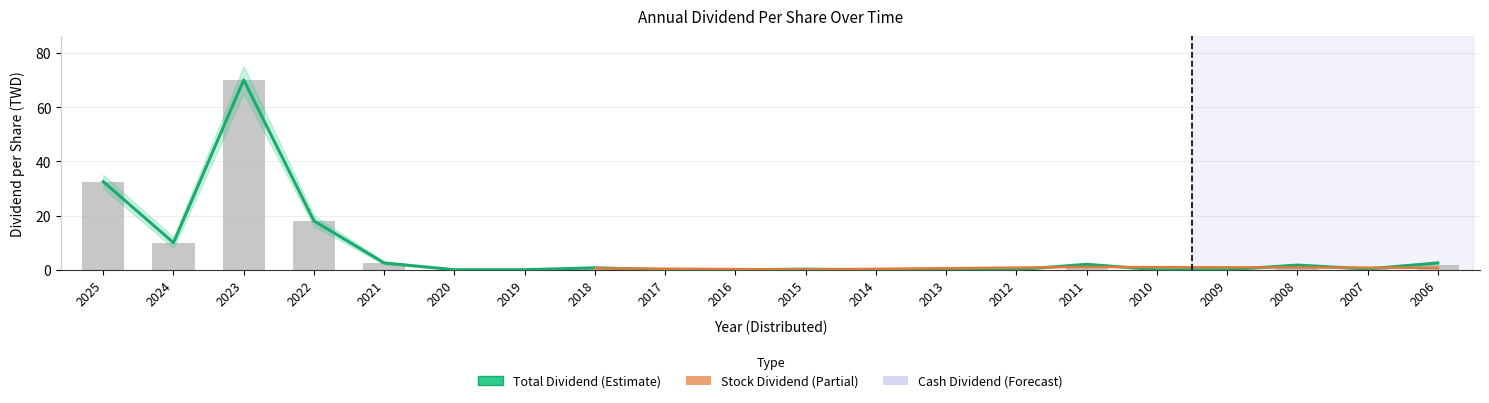

Where is Cash Dividend nearest to the value 35?

2025